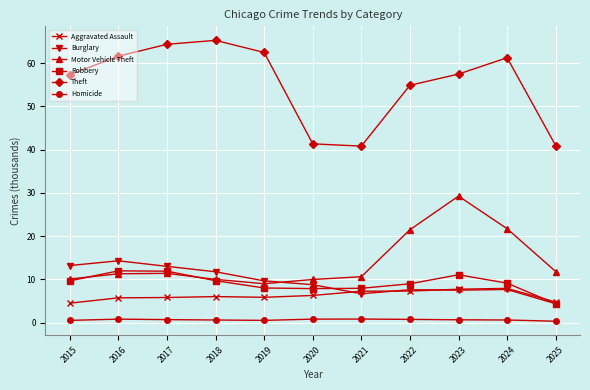

True or false: Burglary and Homicide cross at least once.

False